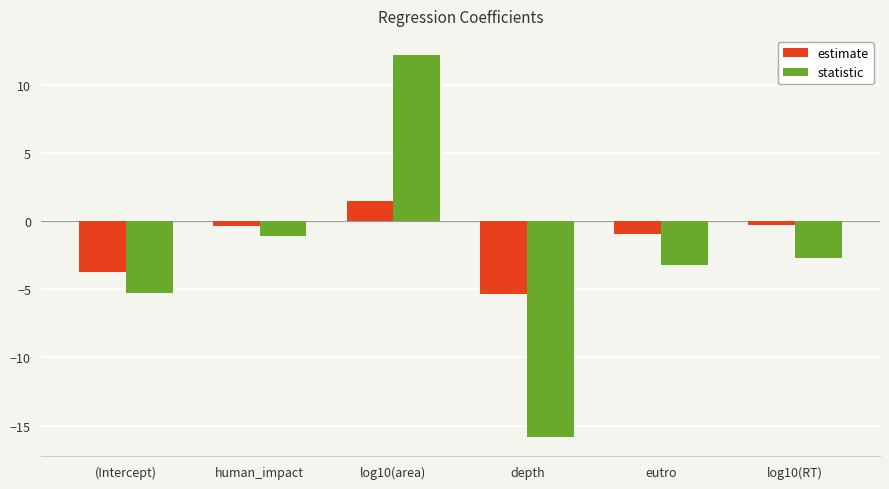

How many bars are there in each group?

2